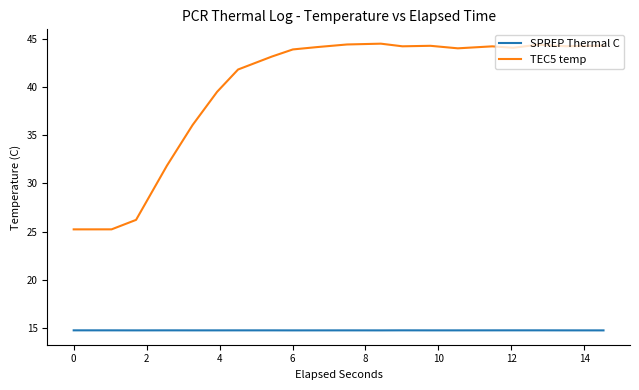

Rank the series by their average value, from highest to lowest.

TEC5 temp, SPREP Thermal C